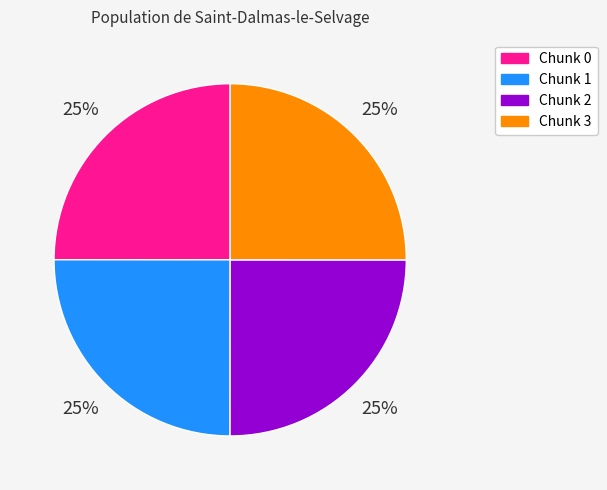

The Chunk 0 slice represents 25% of the pie. True or false?

True